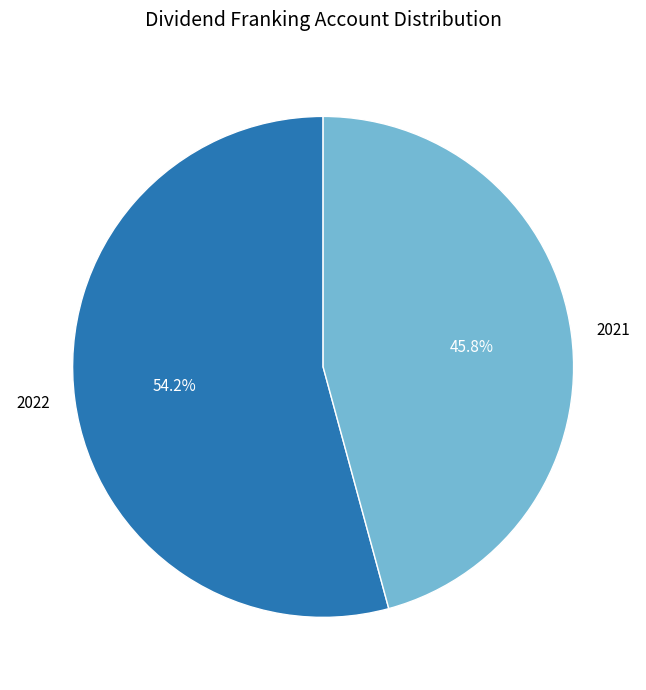

Count the number of slices in the pie.

2